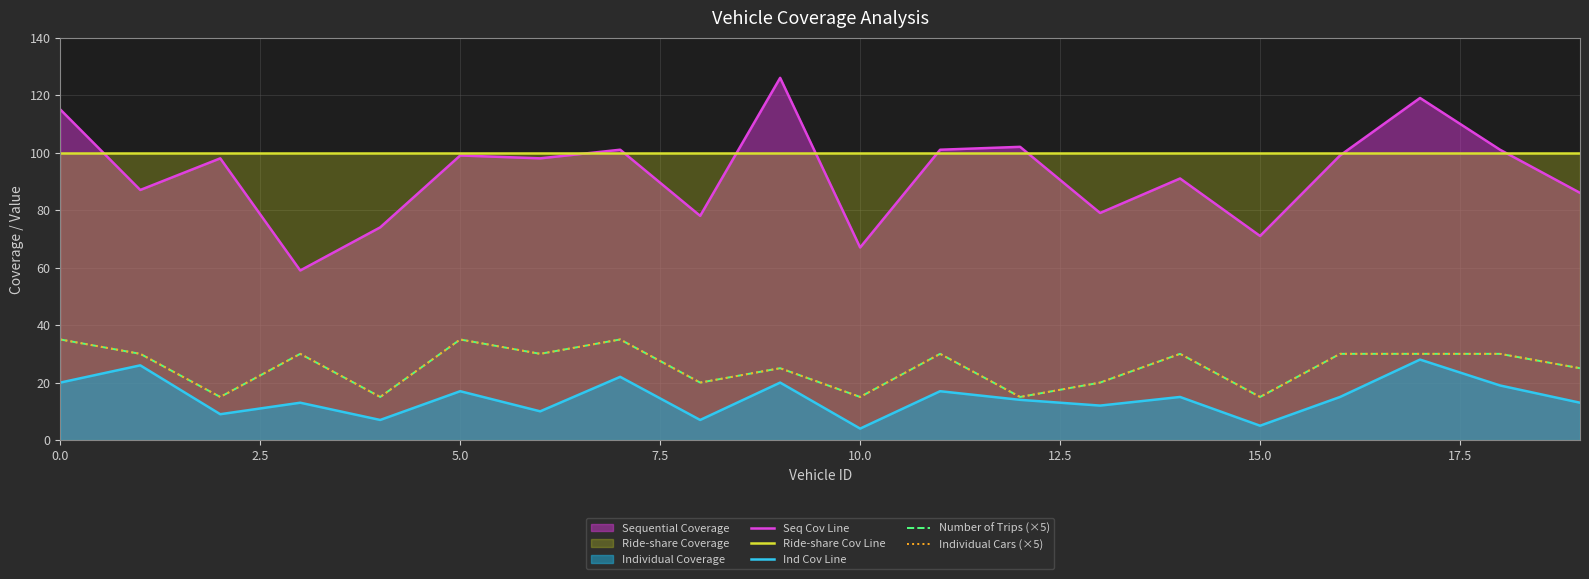

In Ind Cov Line, how many points are lower than both neighbors (excluding endpoints)?

7